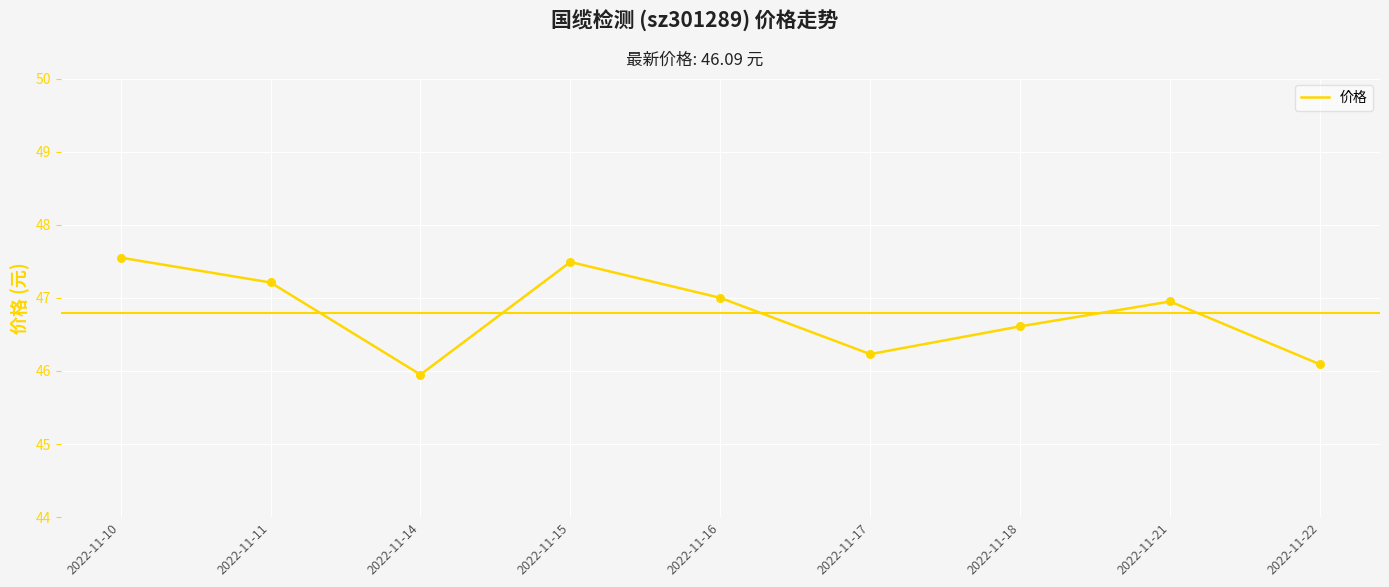

What is the change in value from 2022-11-10 to 2022-11-18?

-0.9